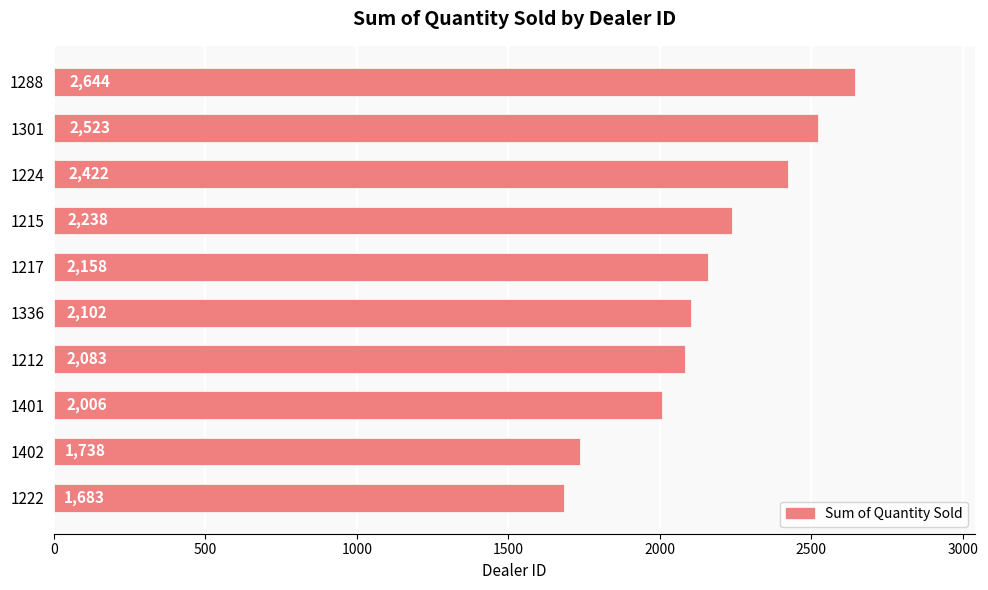

What is the sum of the values at 1222 and 1215?

3921